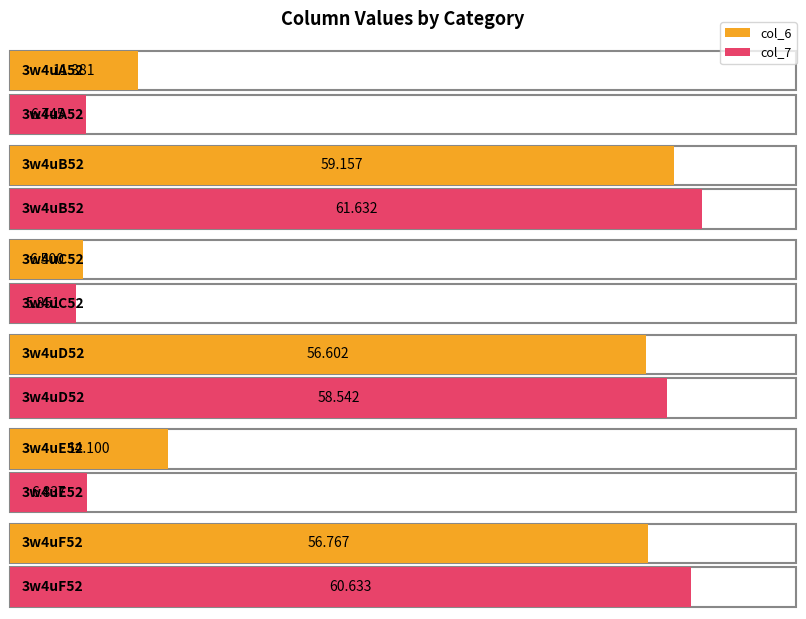

The col_7 series shows 6.8 at 3w4uE52. True or false?

True